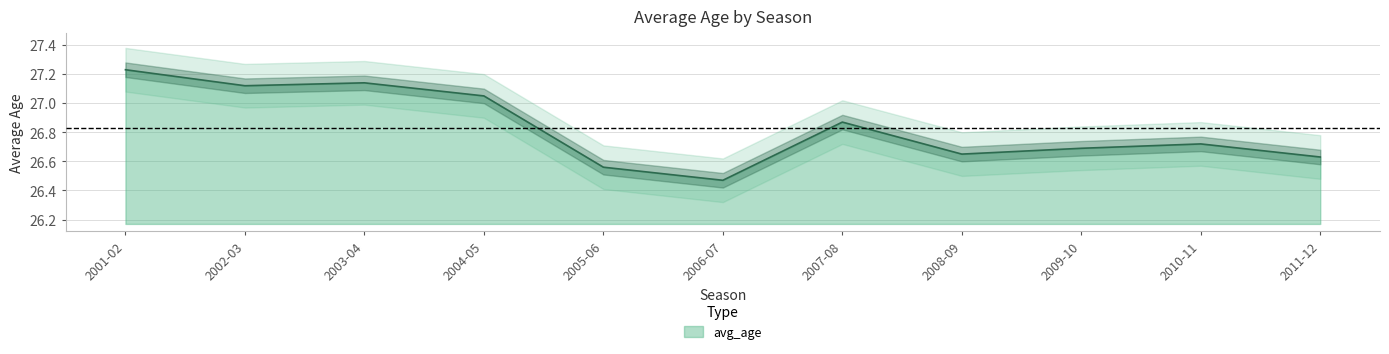

The value at 2007-08 is 26.9. True or false?

True